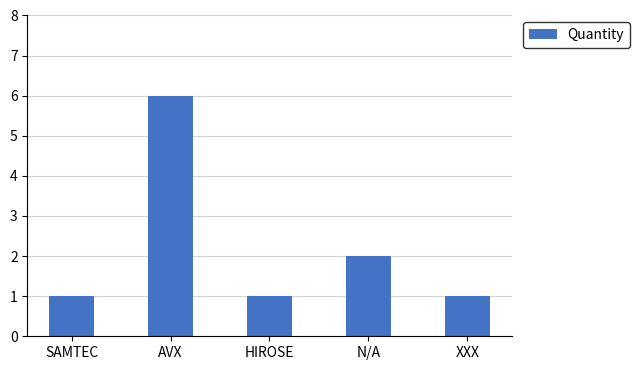

What is the sum of all values?

11